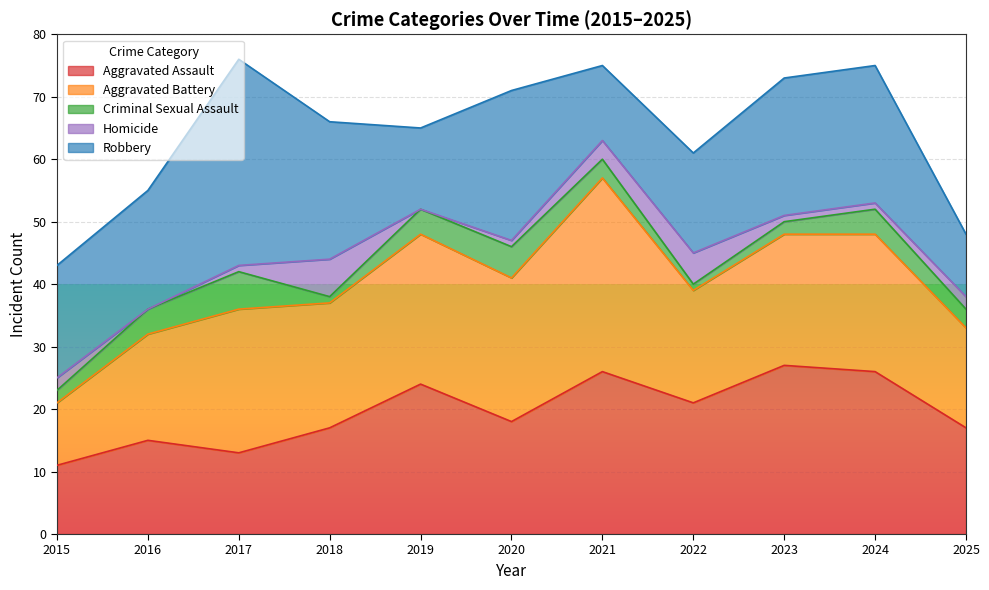

What is the total value across all series at 2025?

48